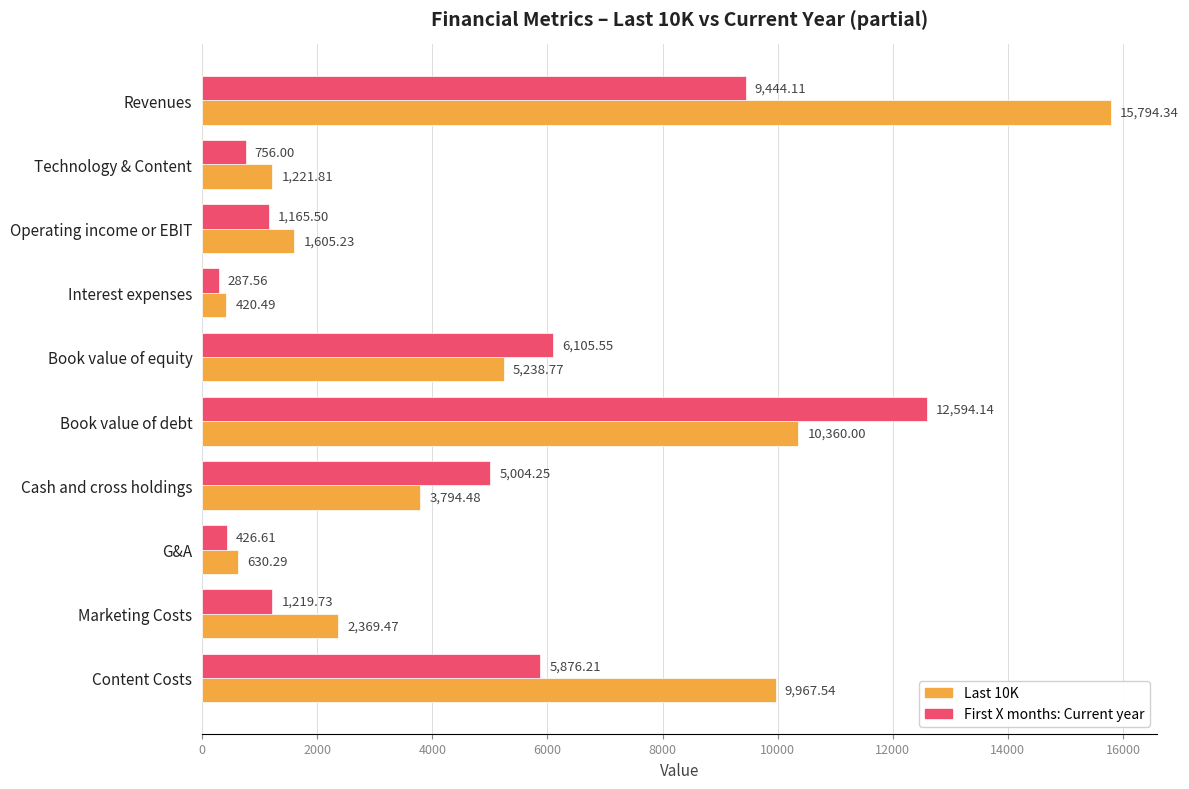

Rank the categories by Last 10K value from lowest to highest.

Interest expenses, G&A, Technology & Content, Operating income or EBIT, Marketing Costs, Cash and cross holdings, Book value of equity, Content Costs, Book value of debt, Revenues